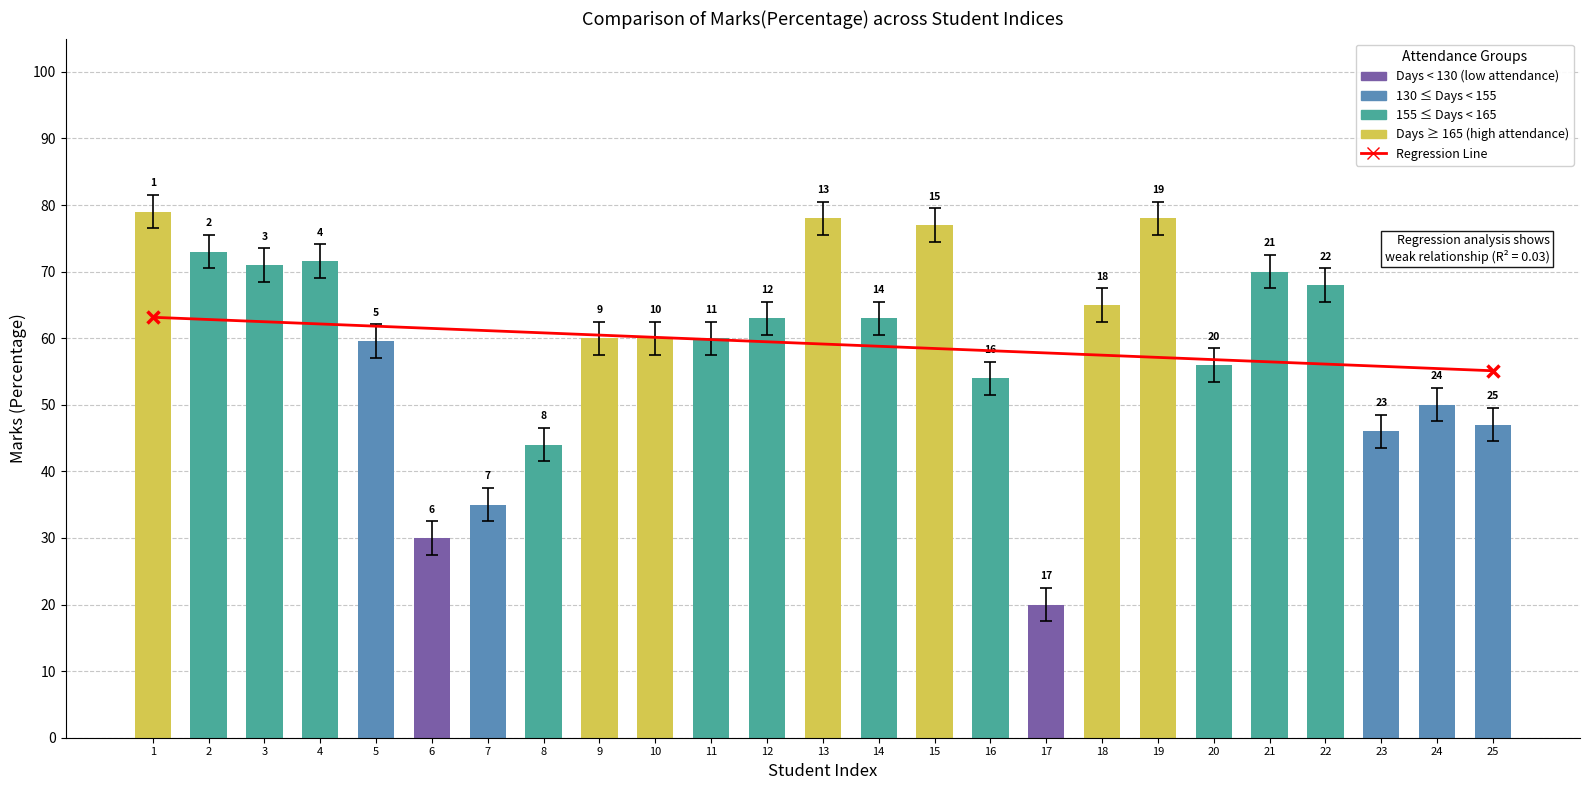

Which category has the highest value across all series?

1